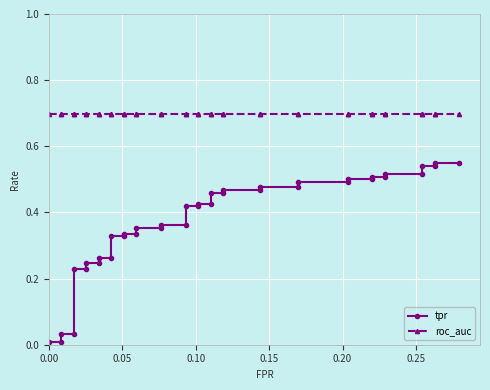

True or false: tpr has a value of 0.7 at 32.

False